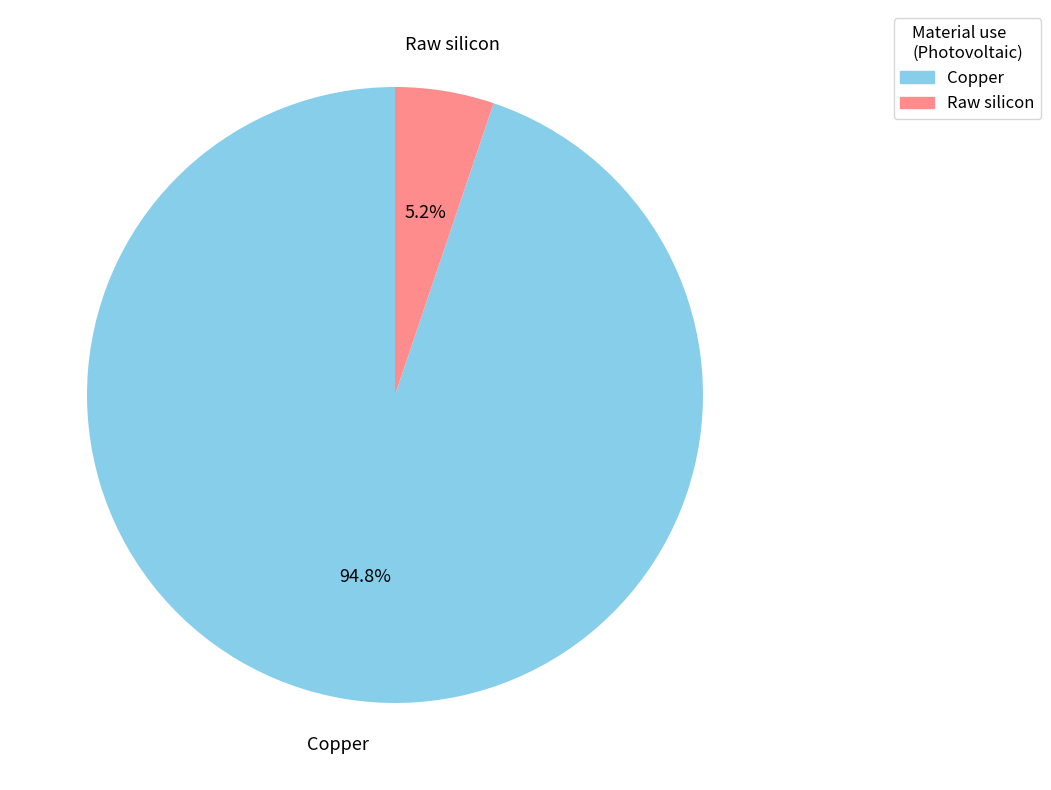

Which slice represents more than half of the pie?

Copper